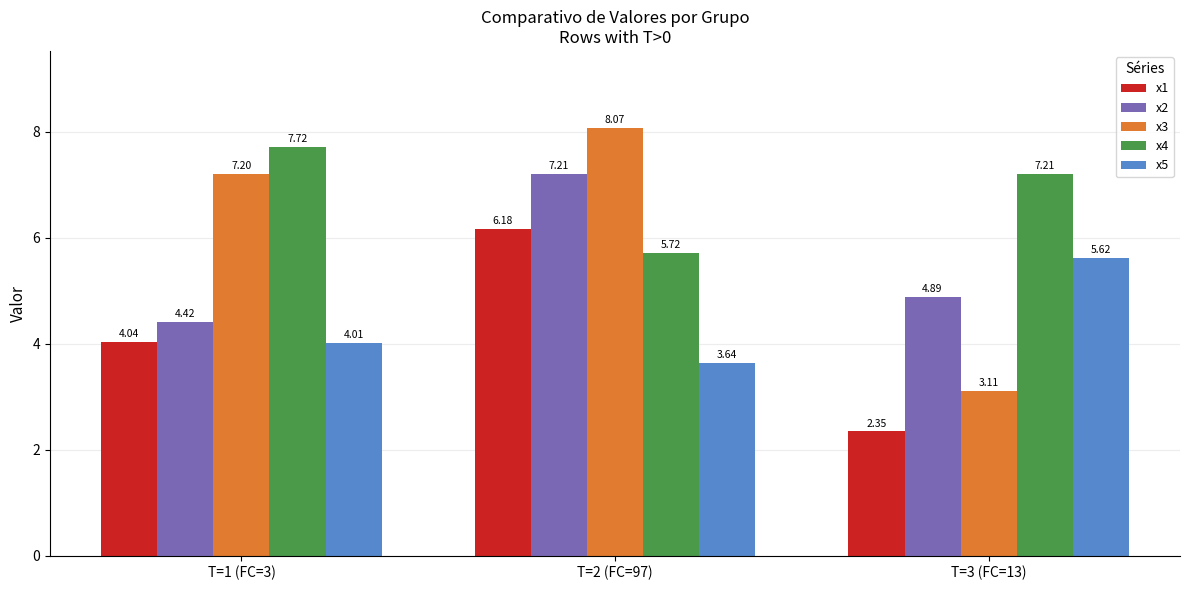

The x5 series shows 1.5 at T=3 (FC=13). True or false?

False